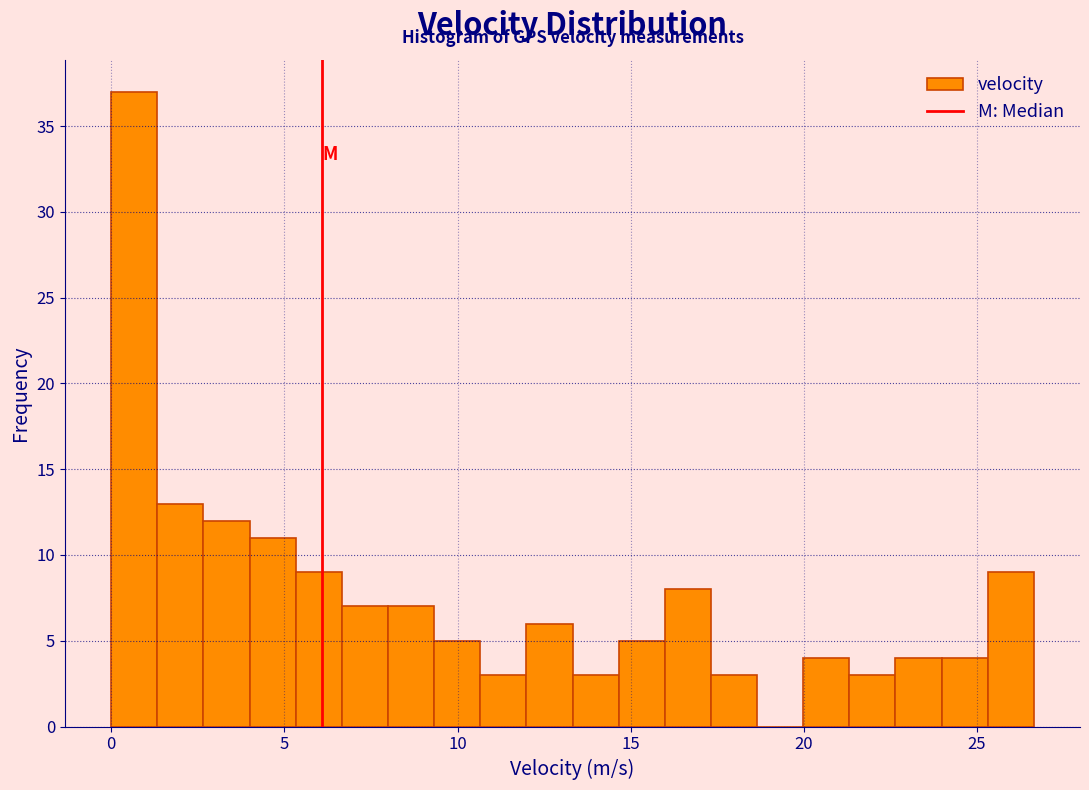

Around what value on the x-axis is the tallest bar? Give the approximate position of its centre, as read against the axis.

0.5